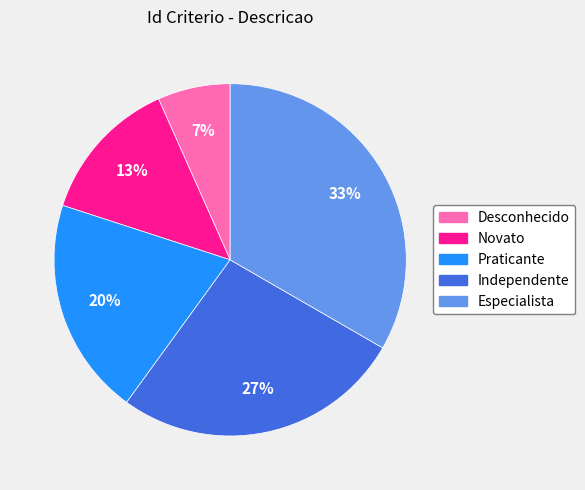

Combined, do Novato and Independente account for over 50%?

No